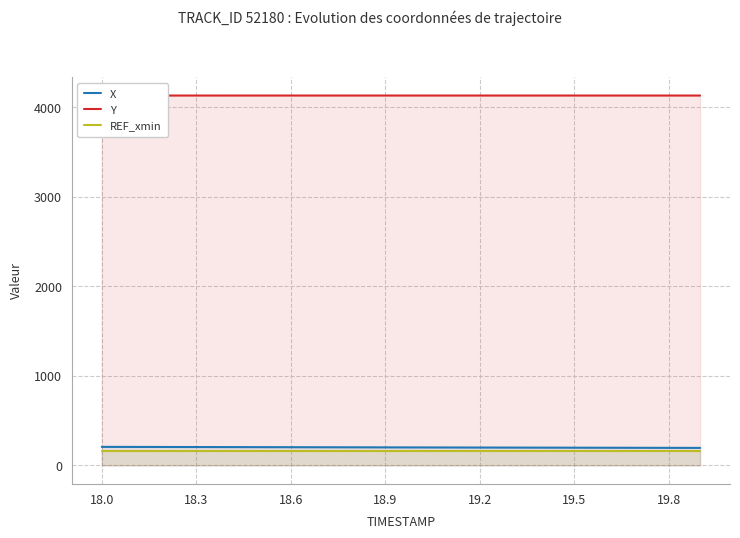

Where is X nearest to the value 201?

11